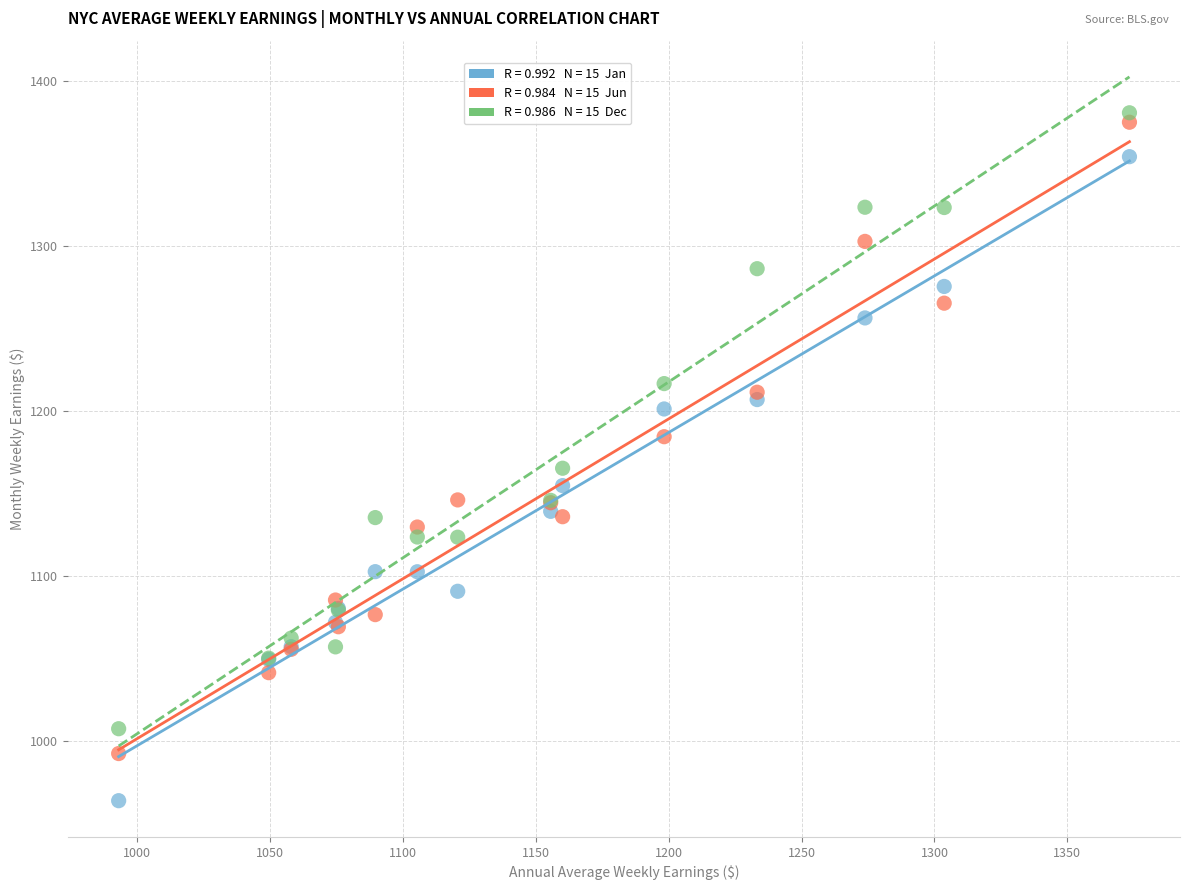

Across all series, what Y value is closest to 1172?

1165.2